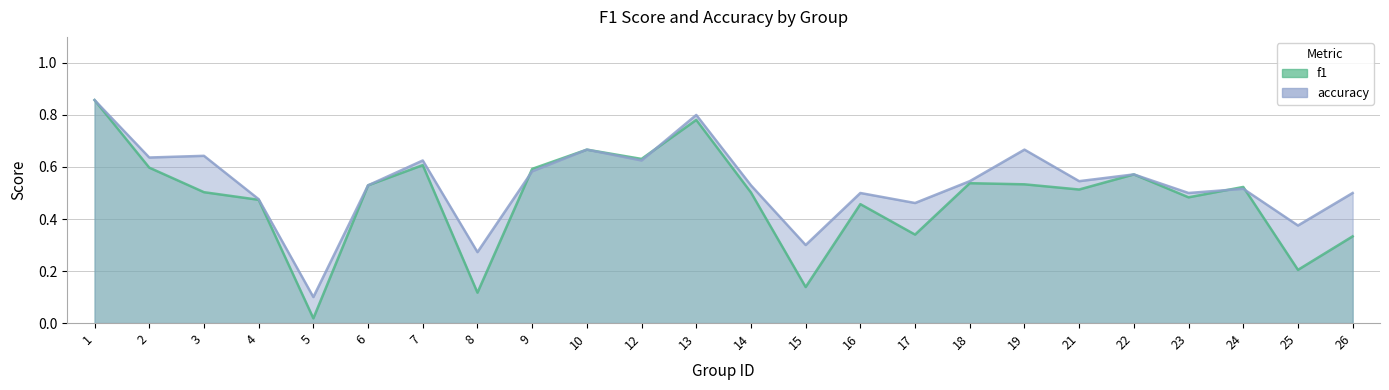

Count the number of data series in this chart.

2